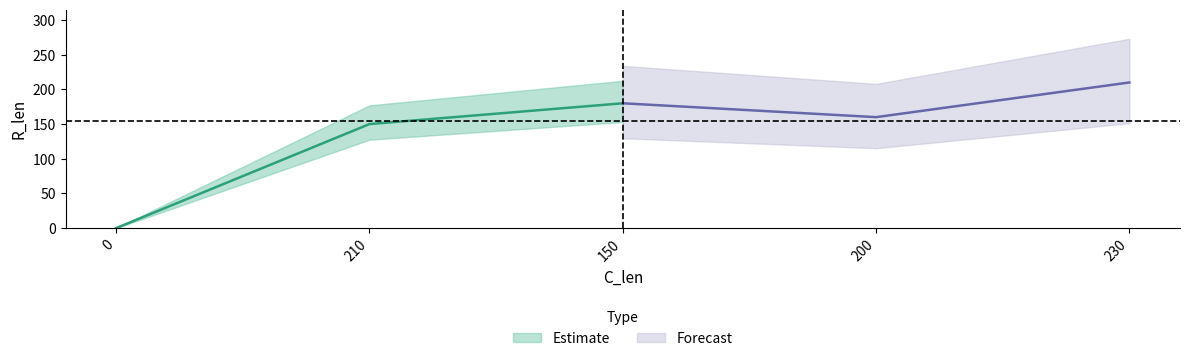

Rank the categories by value from lowest to highest.

0, 210, 200, 150, 230